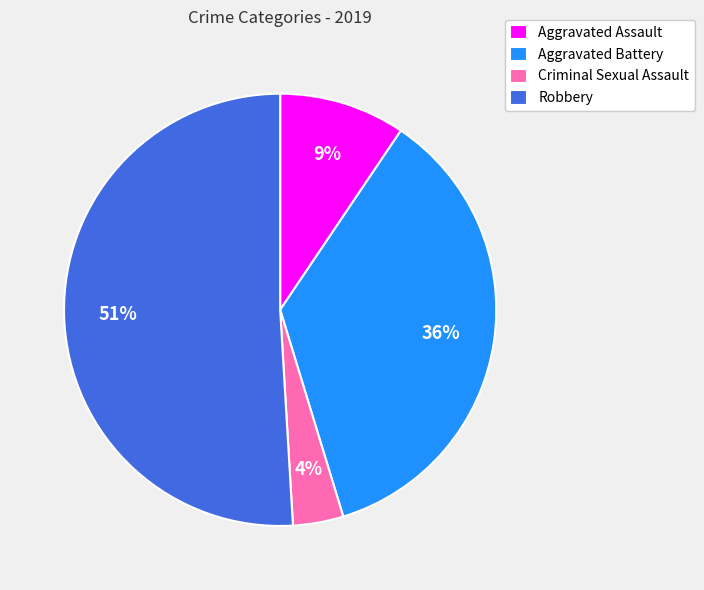

Do Aggravated Battery and Aggravated Assault together represent more than half of the pie?

No